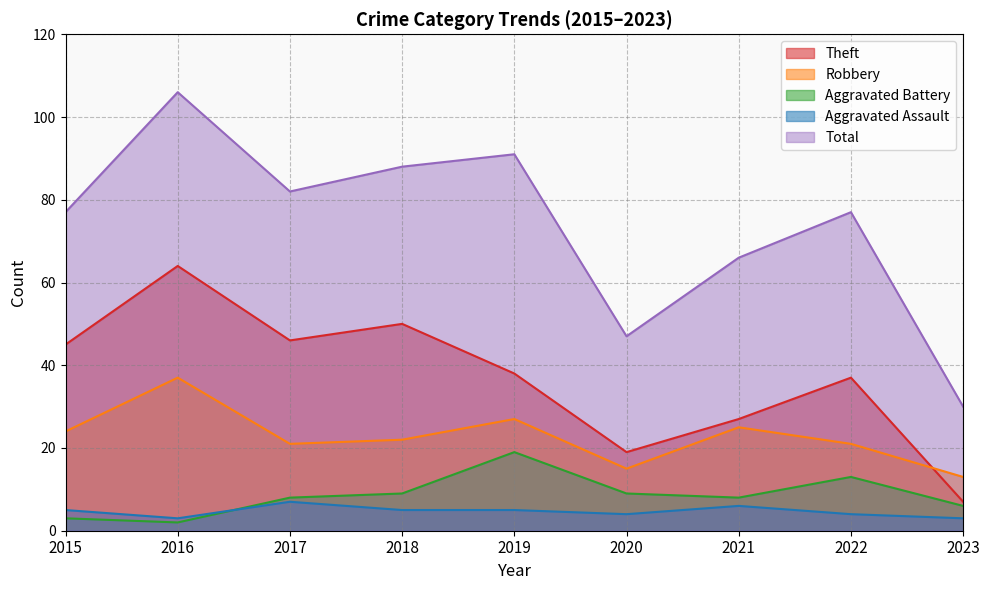

How many data points in Theft are above 38?

4